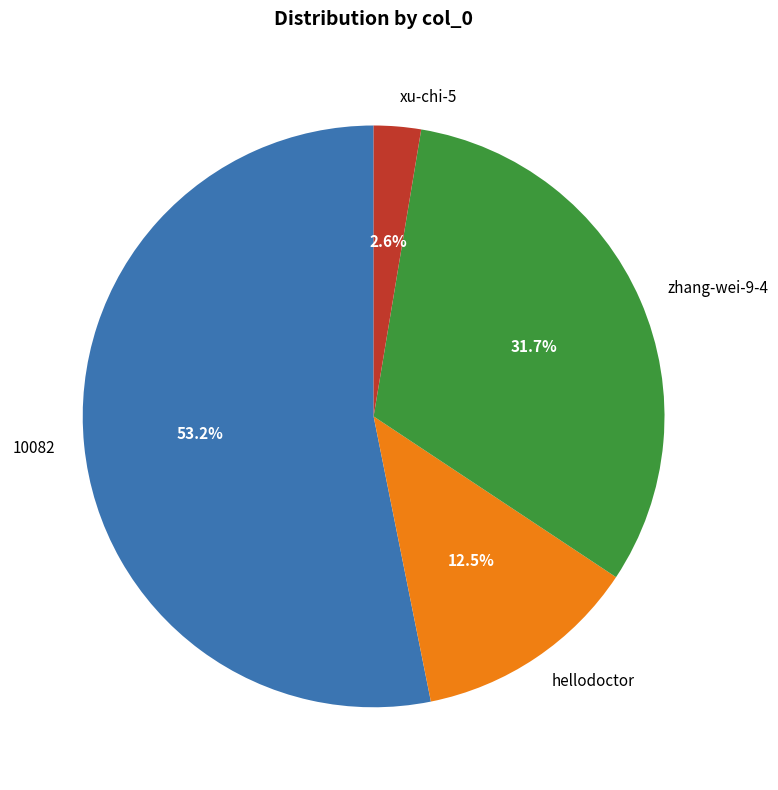

Which has a higher value, hellodoctor or 10082?

10082